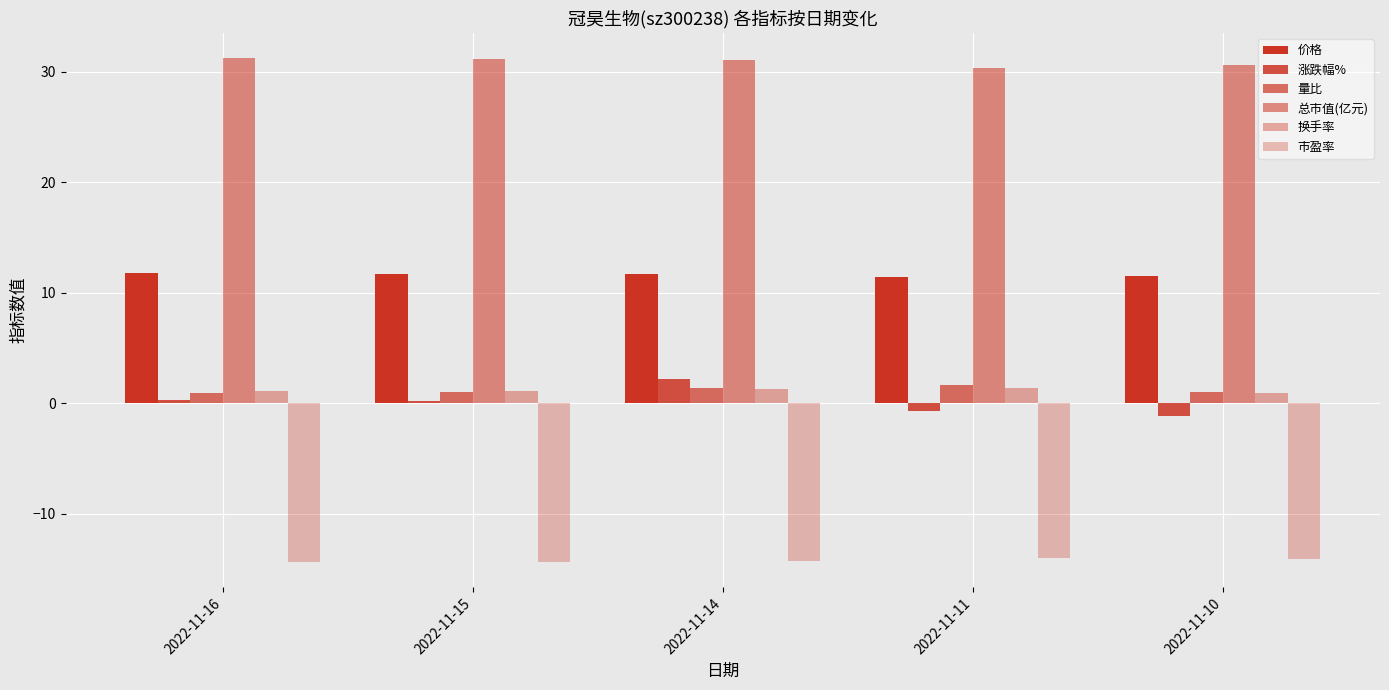

Which series has the largest total across all categories?

总市值(亿元)